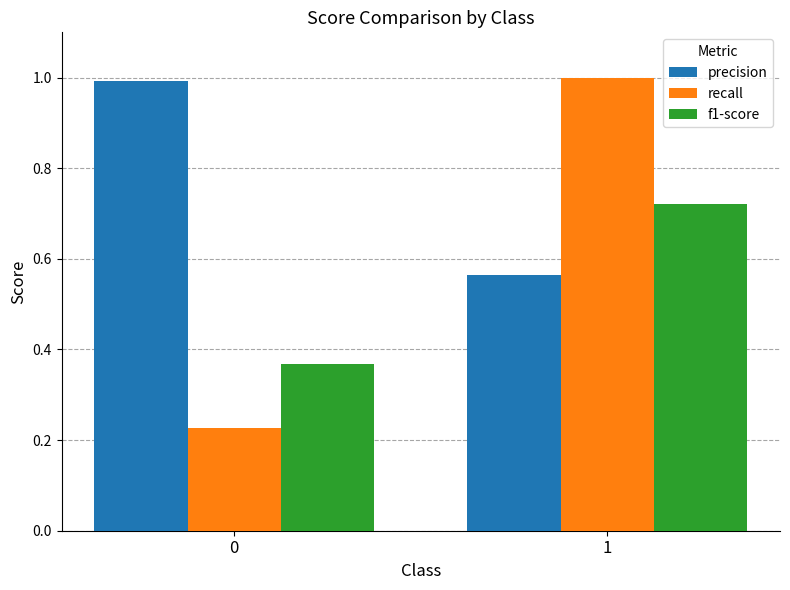

The value of f1-score at 1 is 1.1. True or false?

False